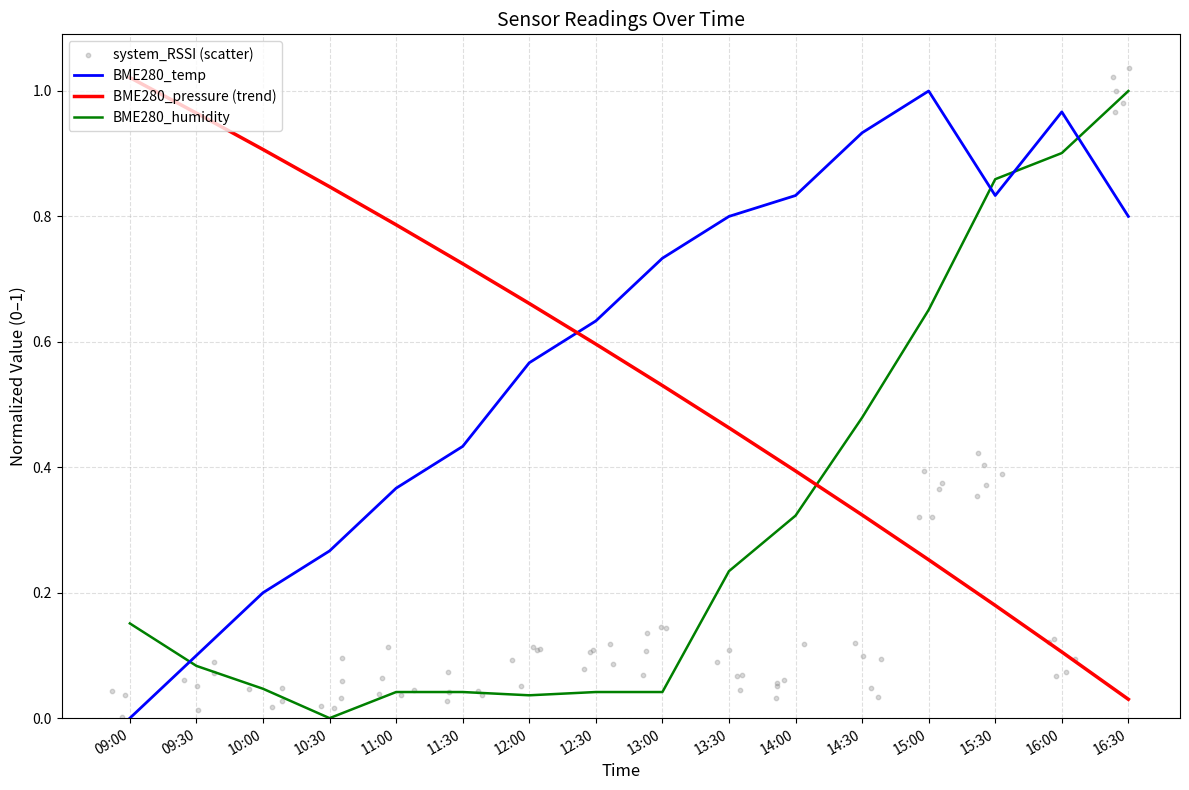

Is the value of BME280_humidity at 10:00 greater than the value of BME280_temp at 15:00?

No